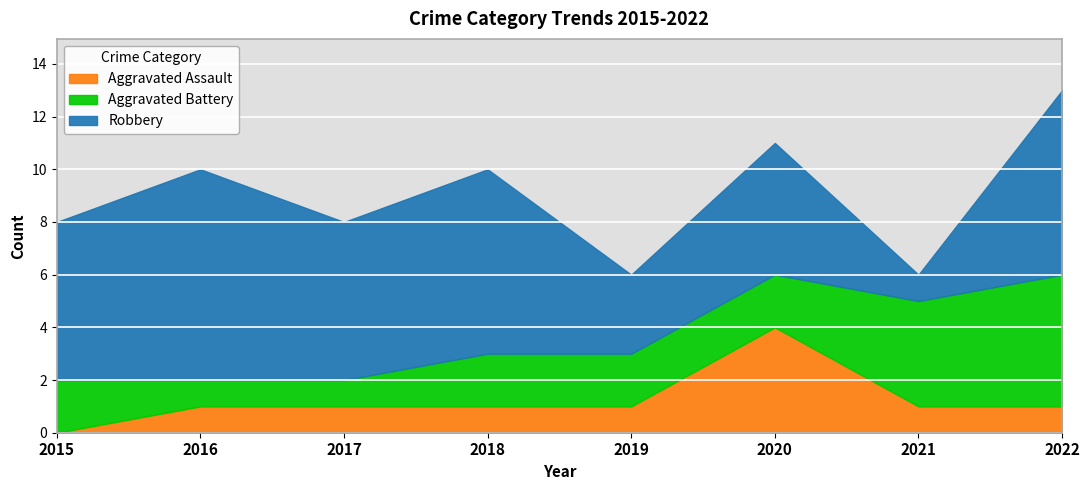

How many values in the Aggravated Battery series exceed 2?

2